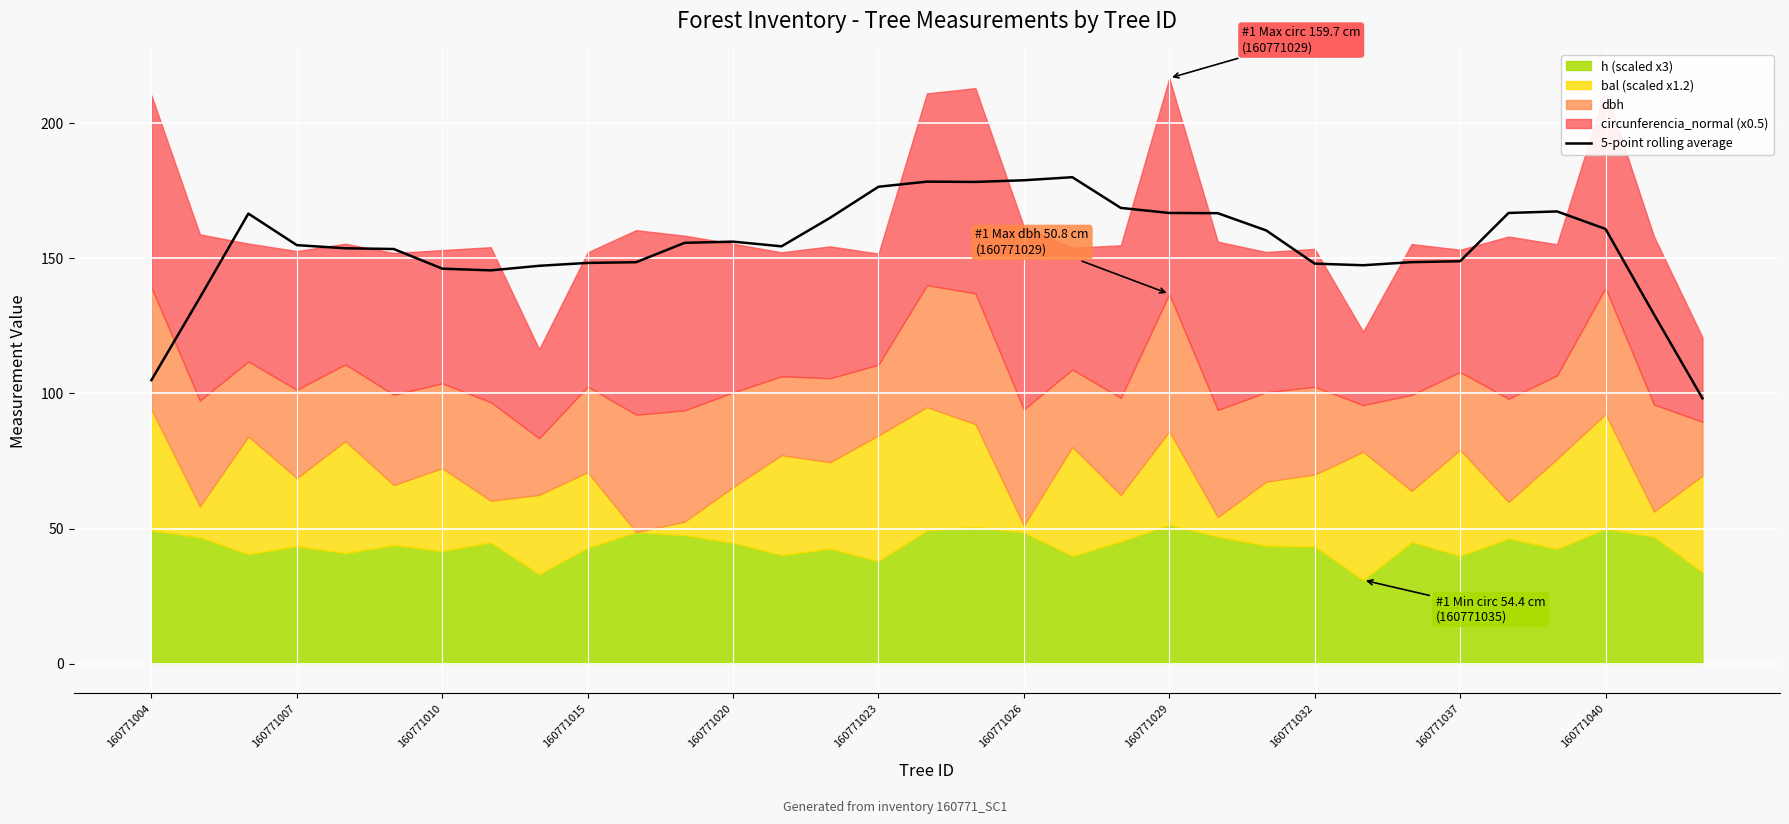

The 5-point rolling average series shows 178.8 at 160771026. True or false?

True